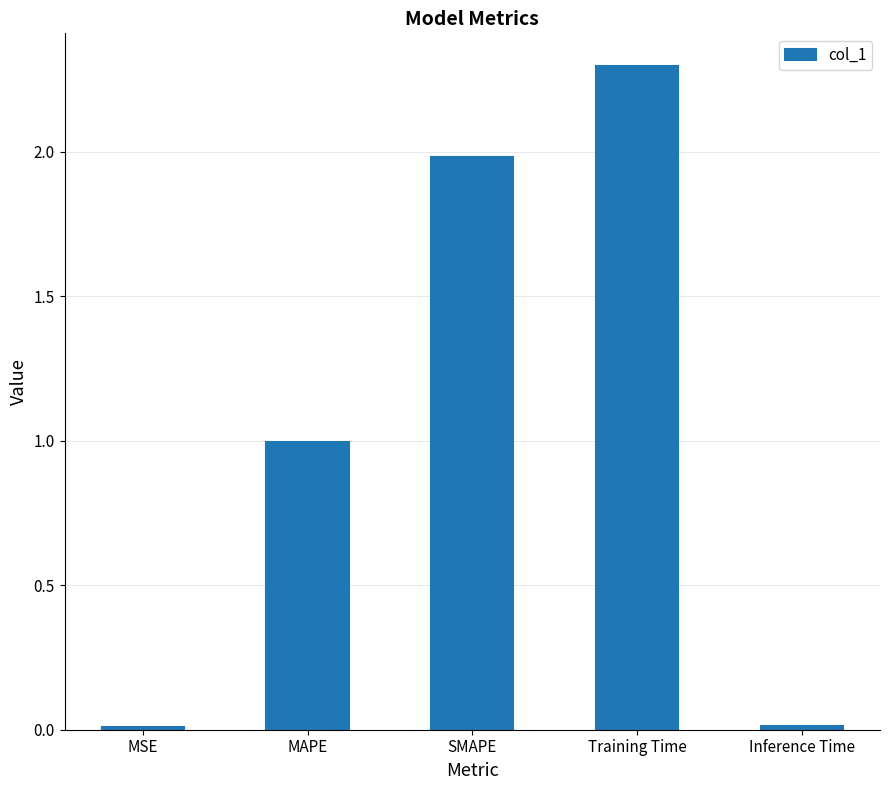

What is the label of the 4th bar from the left?

Training Time